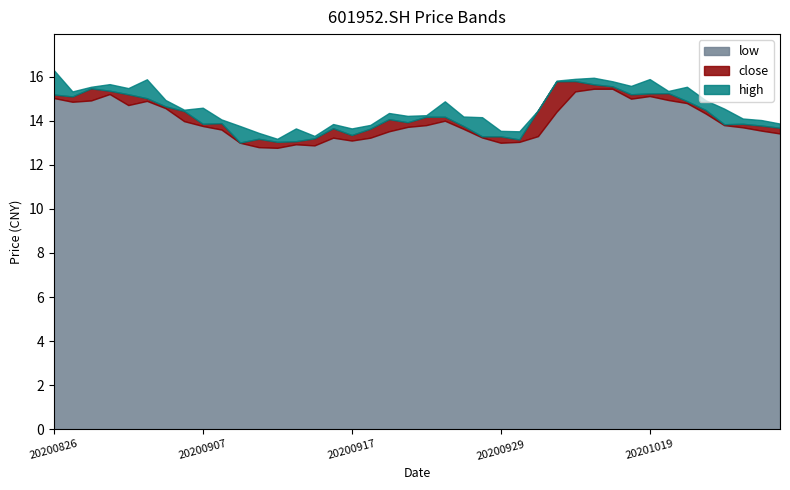

Which series has the largest range (max minus min)?

high